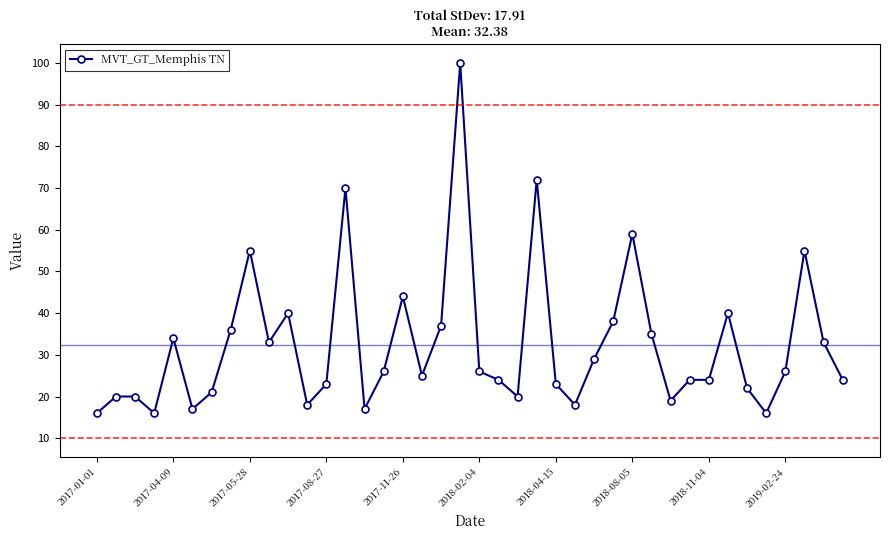

What is the difference between the second highest and minimum values?

56